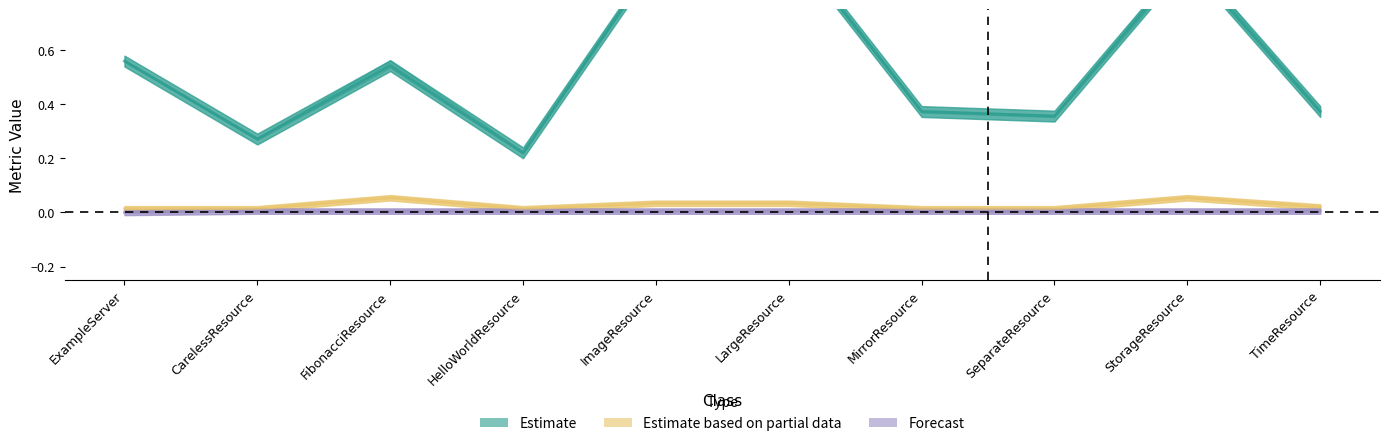

What position from the left is ImageResource?

5